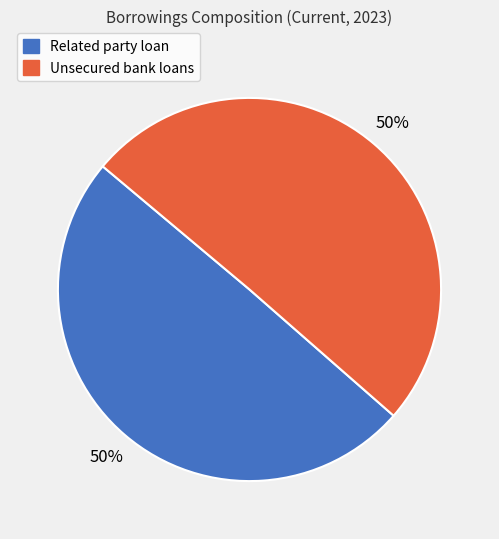

What percentage is the Related party loan slice, to the nearest percent?

50%